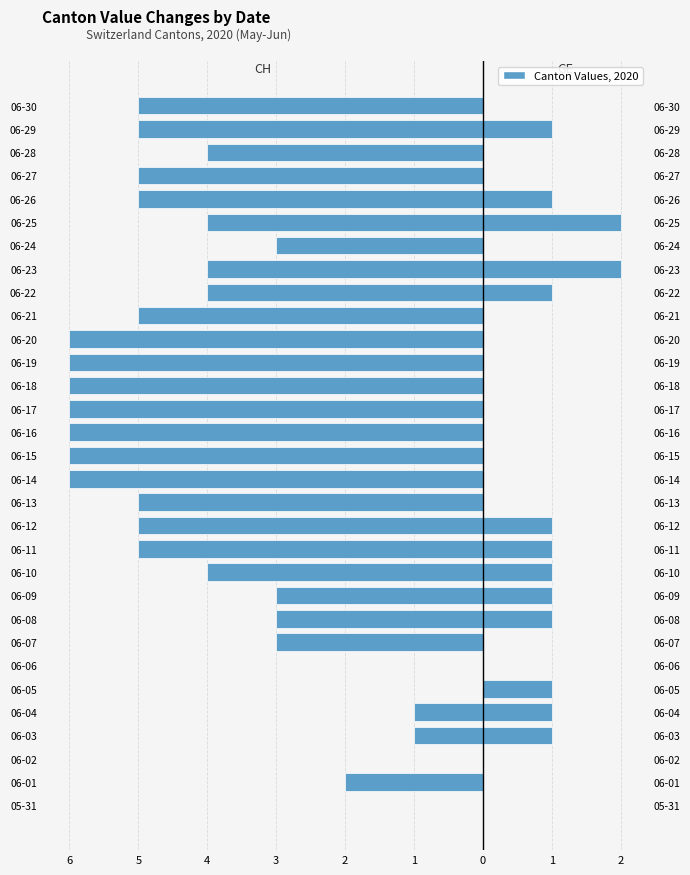

Reading left to right, extract all data points from this chart.

CH: 0	-2	0	-1	-1	0	0	-3	-3	-3	-4	-5	-5	-5	-6	-6	-6	-6	-6	-6	-6	-5	-4	-4	-3	-4	-5	-5	-4	-5	-5
GE: 0	0	0	1	1	1	0	0	1	1	1	1	1	0	0	0	0	0	0	0	0	0	1	2	0	2	1	0	0	1	0